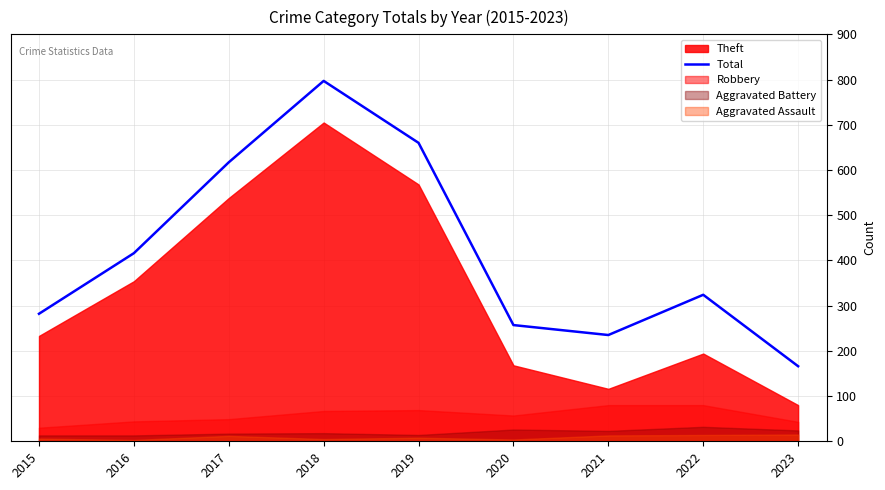

How many data points are less than 324?

4